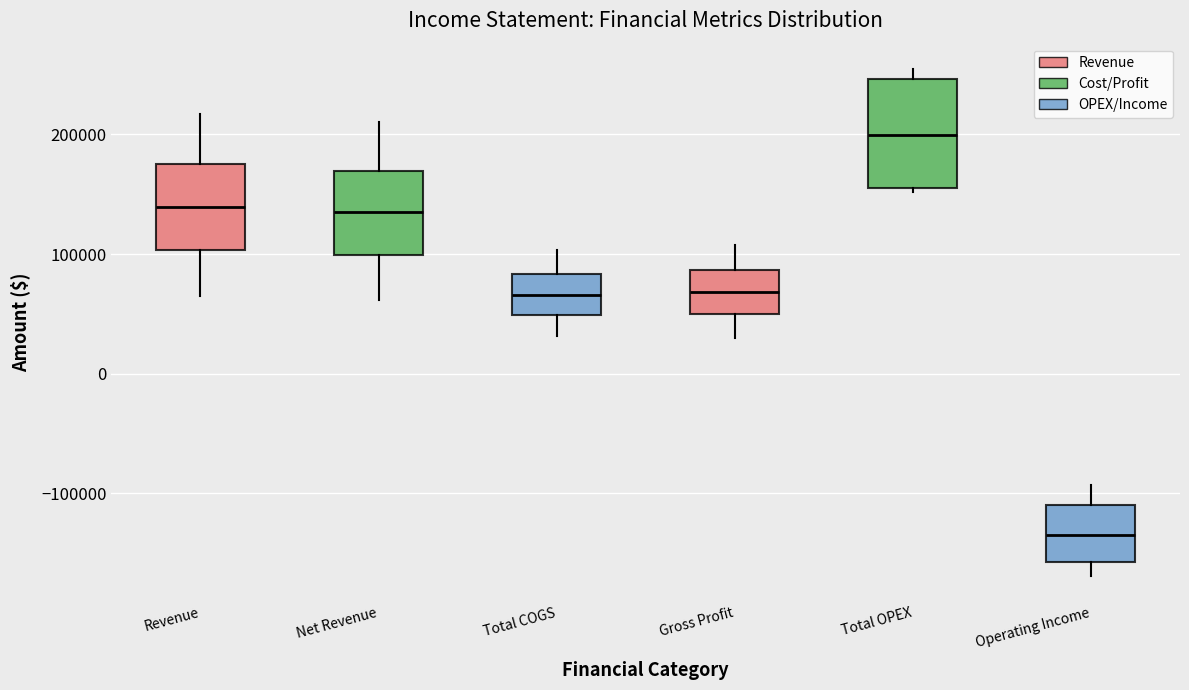

Reading left to right, transcribe this box plot: for each box, give where its median line is, the range the box spans, and where its two whiskers end, as read against the y-axis. The values are not printed on the chart, so give them approximately, as read against the axis.

Revenue: median 140000, box 100000 to 180000, whiskers 70000 to 220000
Net Revenue: median 130000, box 100000 to 170000, whiskers 60000 to 210000
Total COGS: median 70000, box 50000 to 80000, whiskers 30000 to 100000
Gross Profit: median 70000, box 50000 to 90000, whiskers 30000 to 110000
Total OPEX: median 200000, box 160000 to 250000, whiskers 150000 to 250000 (just above the box's upper edge)
Operating Income: median -130000, box -160000 to -110000, whiskers -170000 to -90000